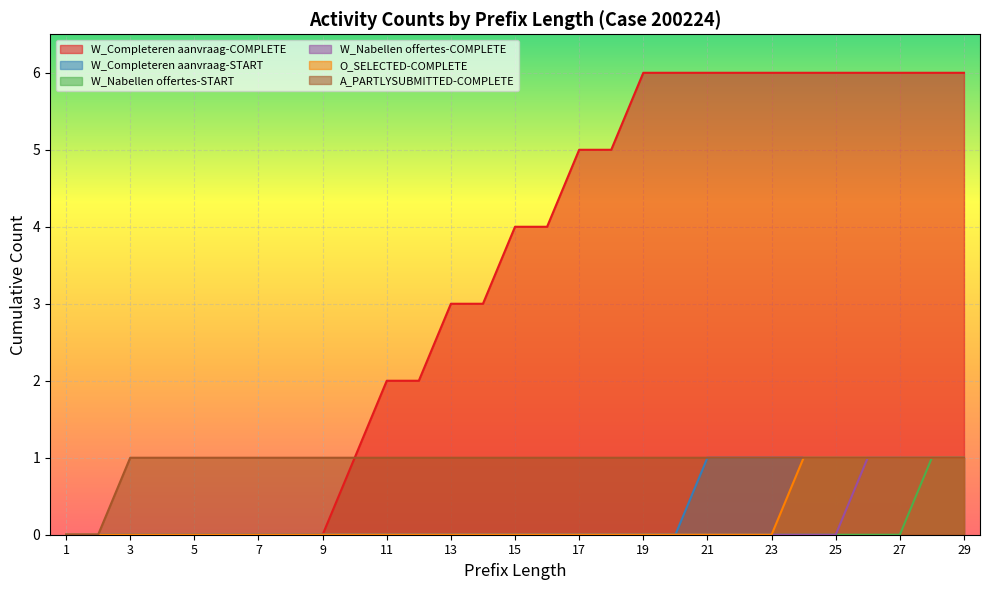

Reading right to left, transcribe all the data shown in this chart.

W_Completeren aanvraag-COMPLETE: 6	6	6	6	6	6	6	6	6	6	6	5	5	4	4	3	3	2	2	1	0	0	0	0	0	0	0	0	0
W_Completeren aanvraag-START: 1	1	1	1	1	1	1	1	1	0	0	0	0	0	0	0	0	0	0	0	0	0	0	0	0	0	0	0	0
W_Nabellen offertes-START: 1	1	0	0	0	0	0	0	0	0	0	0	0	0	0	0	0	0	0	0	0	0	0	0	0	0	0	0	0
W_Nabellen offertes-COMPLETE: 1	1	1	1	0	0	0	0	0	0	0	0	0	0	0	0	0	0	0	0	0	0	0	0	0	0	0	0	0
O_SELECTED-COMPLETE: 1	1	1	1	1	1	0	0	0	0	0	0	0	0	0	0	0	0	0	0	0	0	0	0	0	0	0	0	0
A_PARTLYSUBMITTED-COMPLETE: 1	1	1	1	1	1	1	1	1	1	1	1	1	1	1	1	1	1	1	1	1	1	1	1	1	1	1	0	0